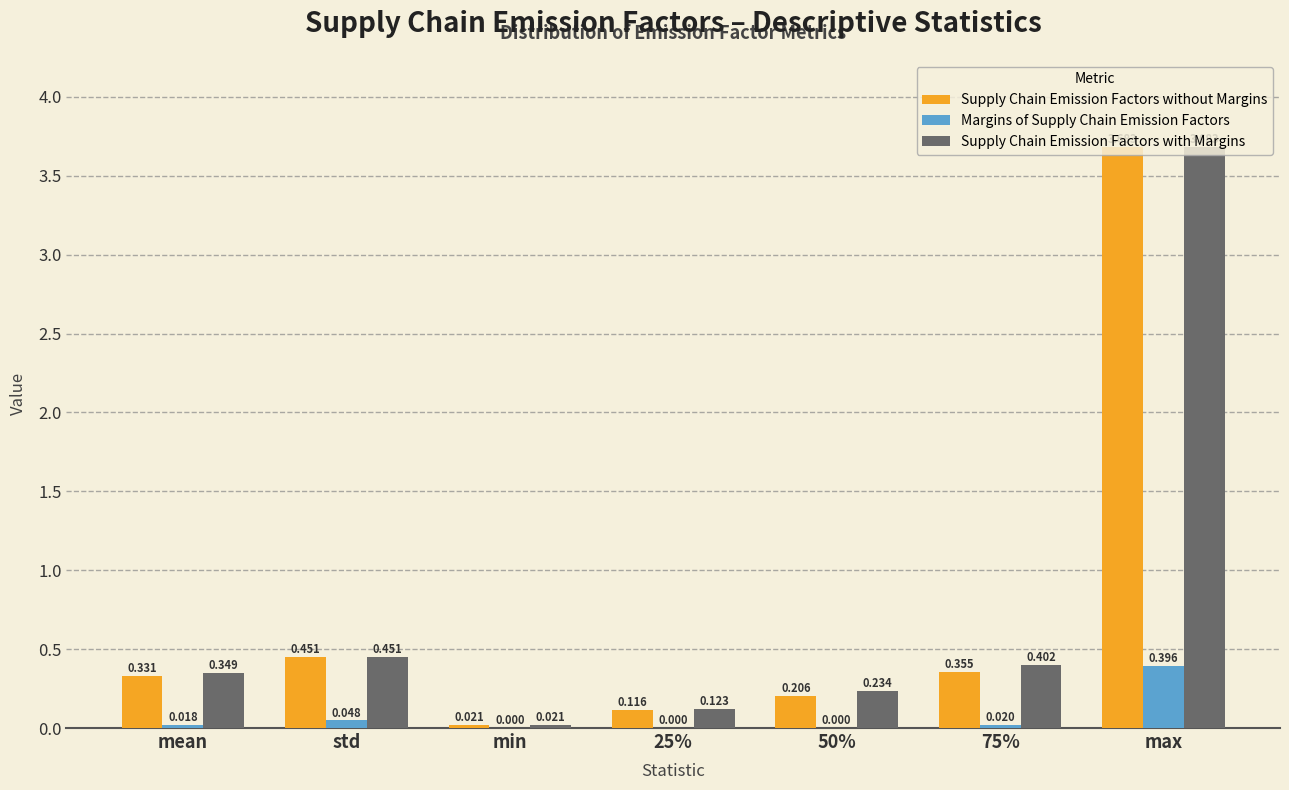

What are all the series names shown in the legend?

Supply Chain Emission Factors without Margins, Margins of Supply Chain Emission Factors, Supply Chain Emission Factors with Margins